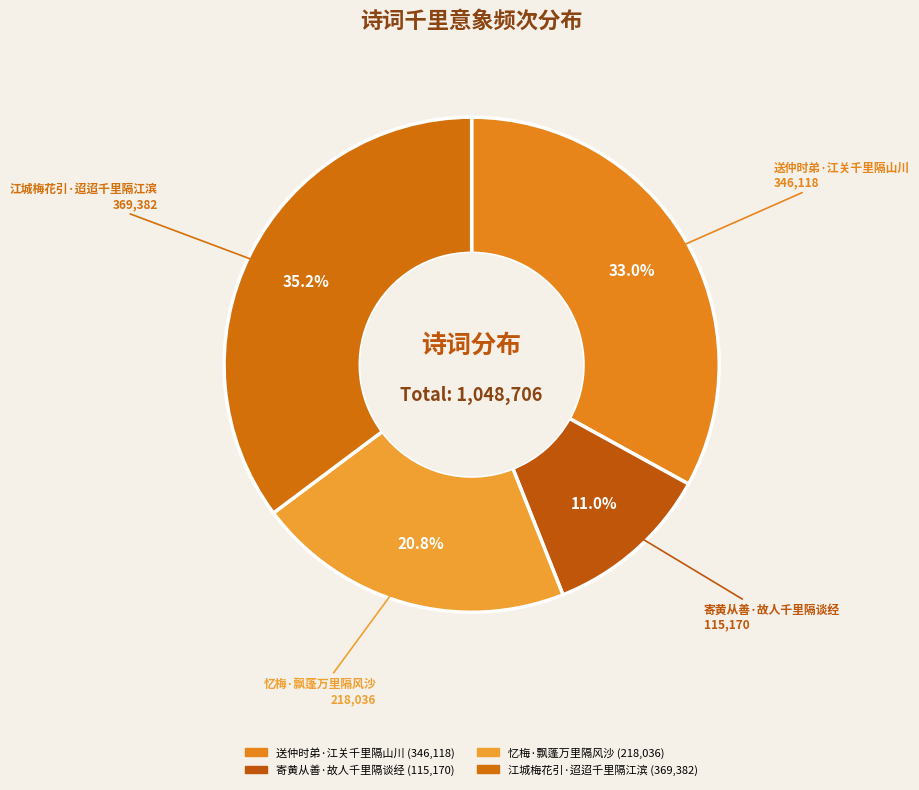

How many slices are in this pie chart?

4